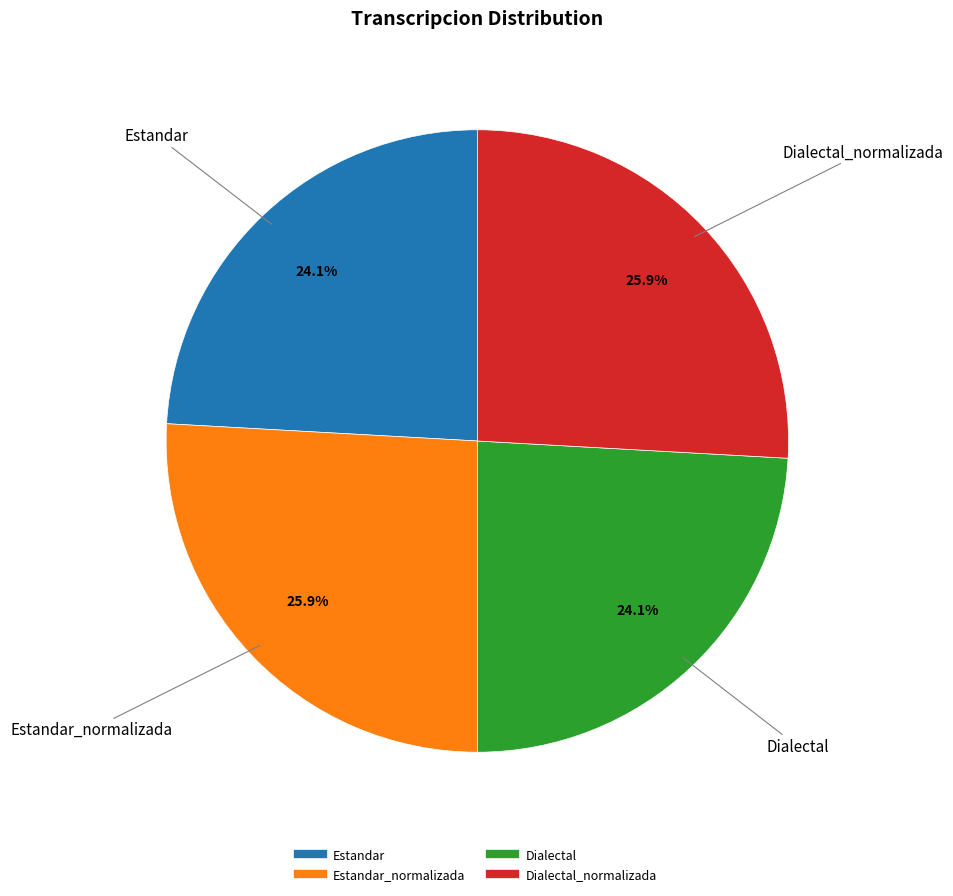

Does any single category account for the majority?

No